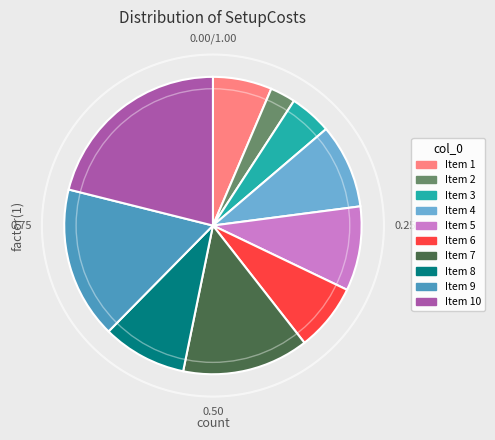

Is there any slice that represents more than half of the pie?

No